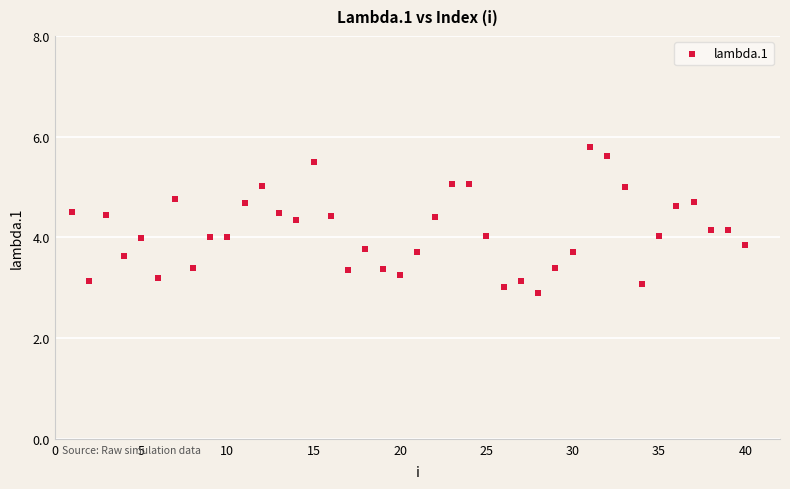

What is the range of X values (max minus min)?

39.0